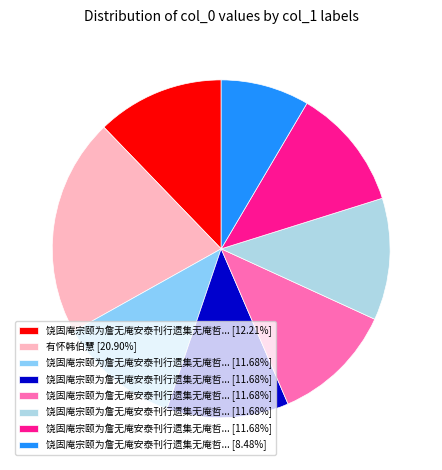

Is there any slice that represents more than half of the pie?

No